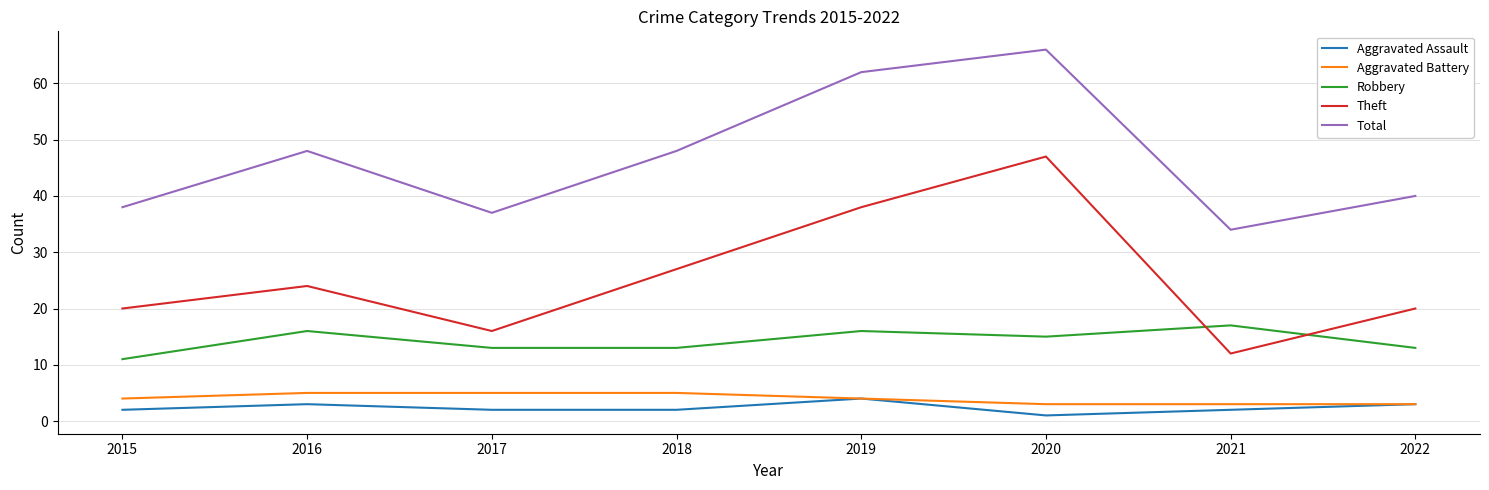

Does the chart have visible grid lines?

Yes